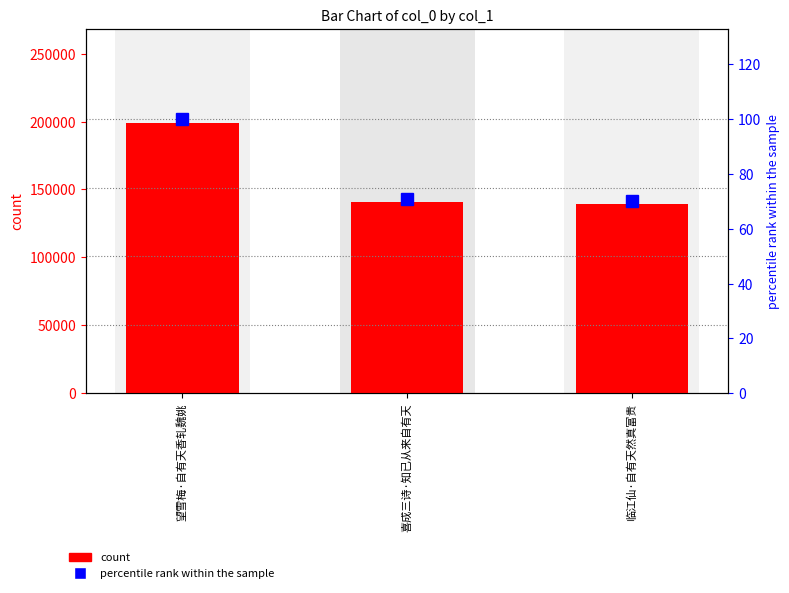

The col_0 series shows 140567.0 at 喜成三诗·知已从来自有天. True or false?

True